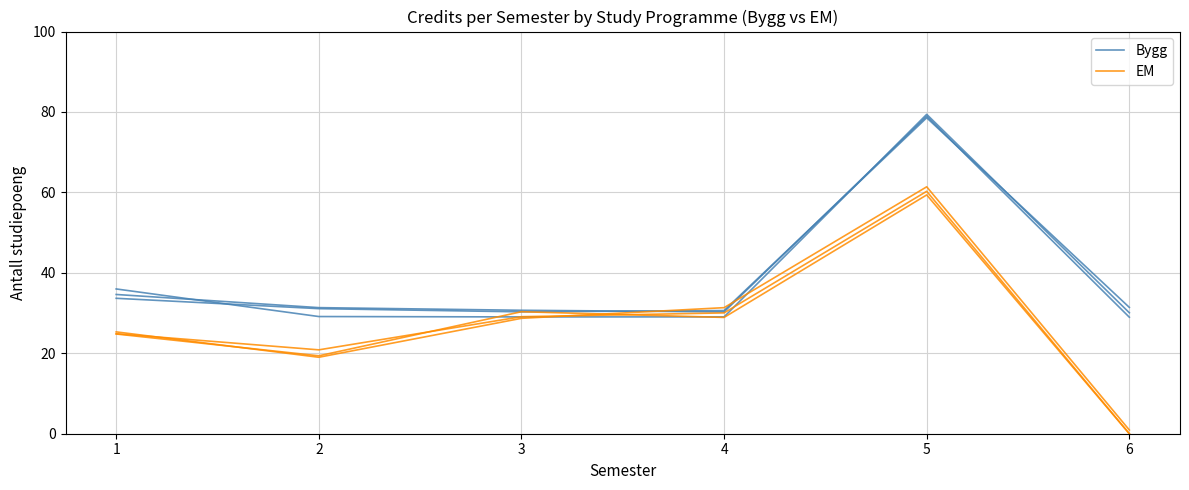

Reading left to right, what are all the values shown in this chart?

Bygg: 34.6	31.4	30.7	30.3	79.0	29.0
EM: 24.8	19.4	30.3	28.9	59.4	0.0